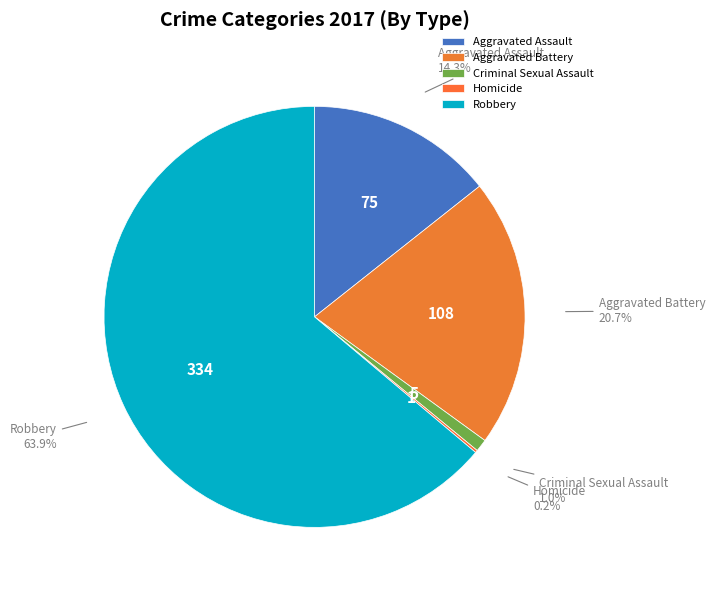

The Criminal Sexual Assault slice represents 1% of the pie. True or false?

True